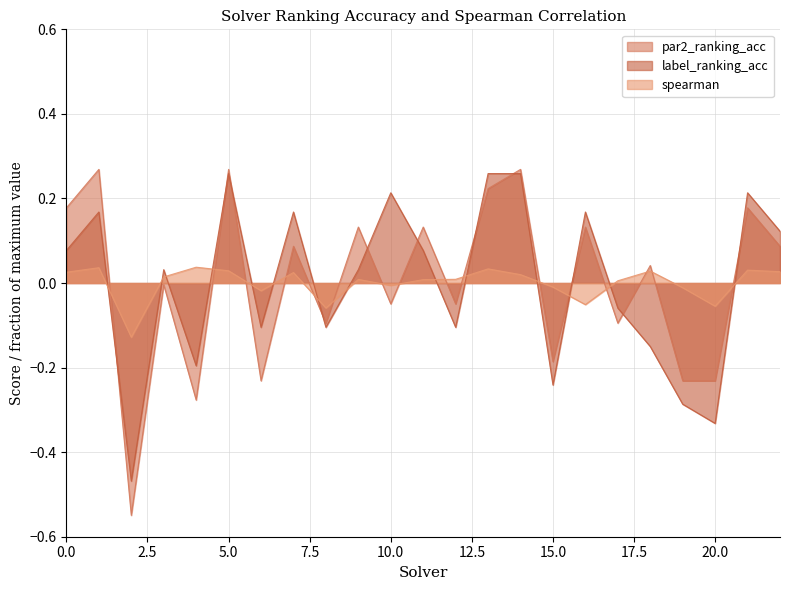

How many positive values does the par2_ranking_acc series have?

12